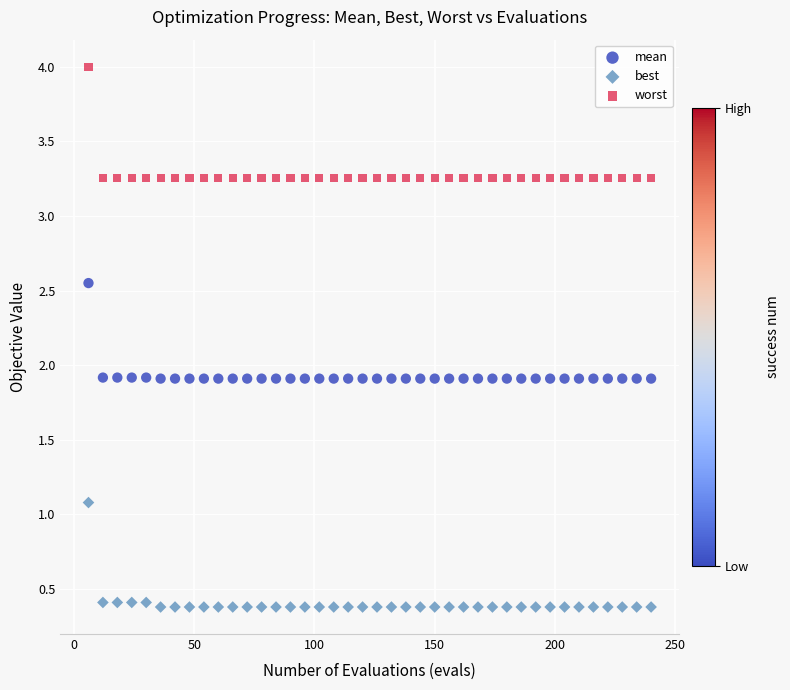

Across all data points, what is the range of Y values (max minus min)?

3.6